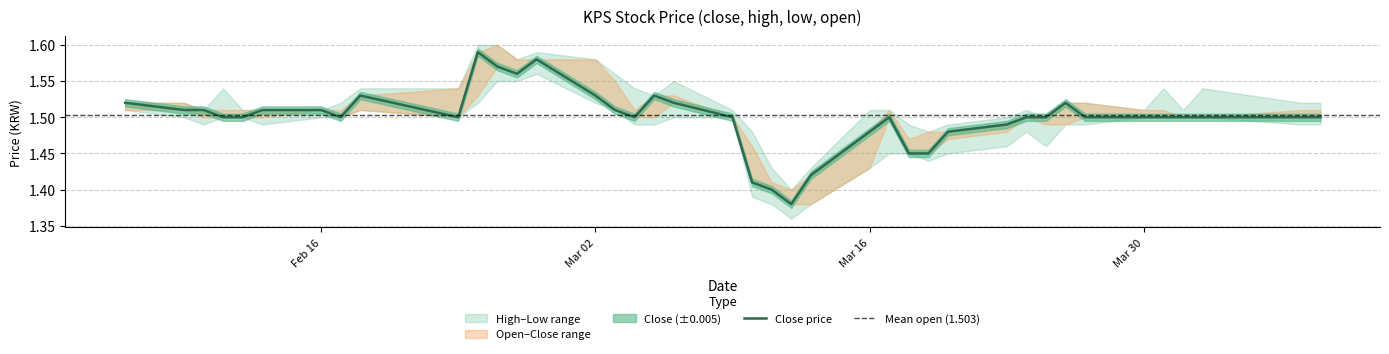

Where is the first local maximum for low?

8